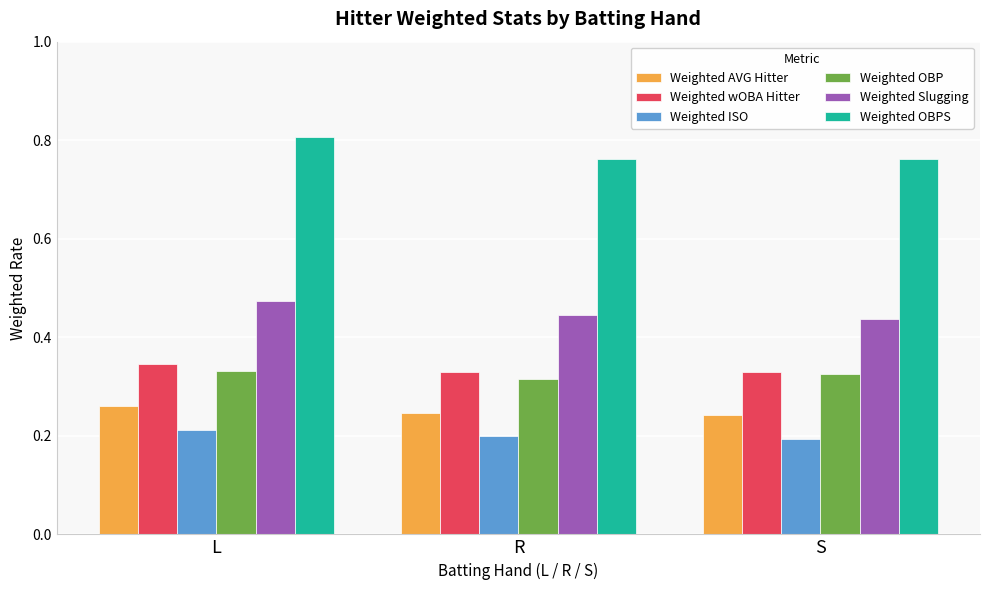

What is the spread (max minus min) of values at R?

0.6